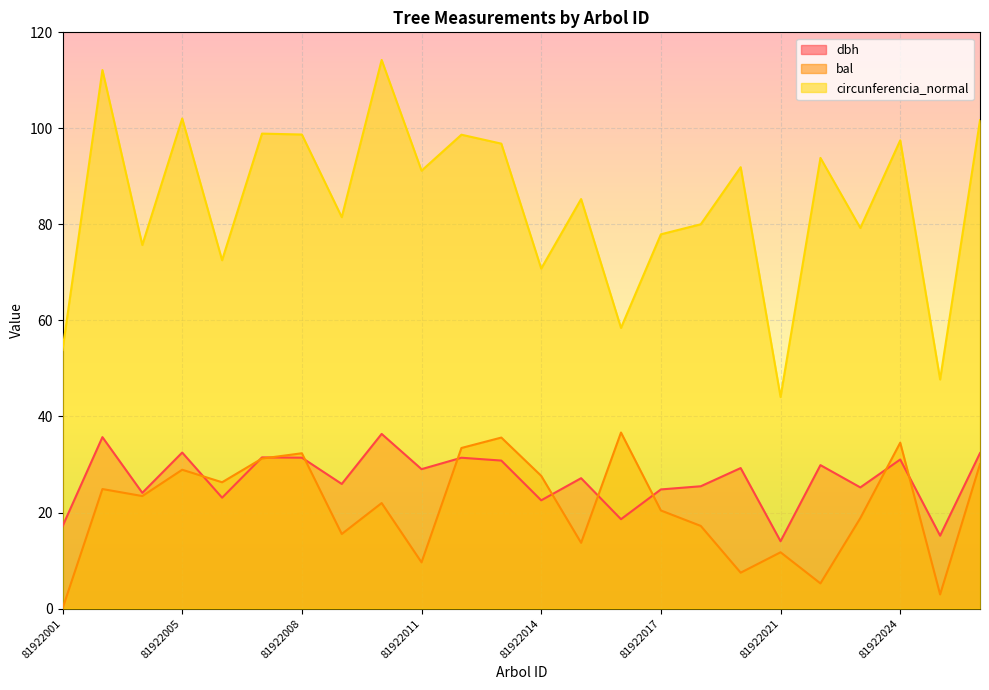

How many data points in circunferencia_normal are less than 91?

12